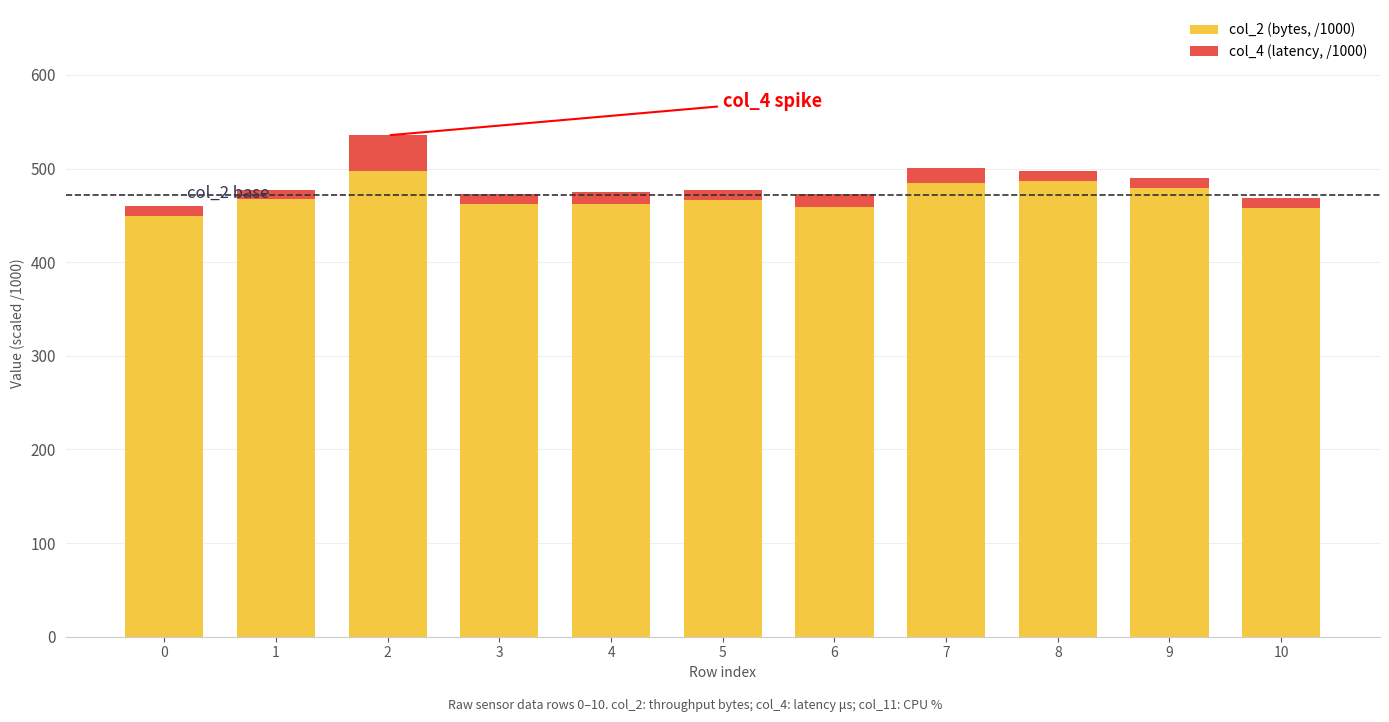

True or false: col_2 (bytes, /1000) has a value of 756.6 at 0.

False